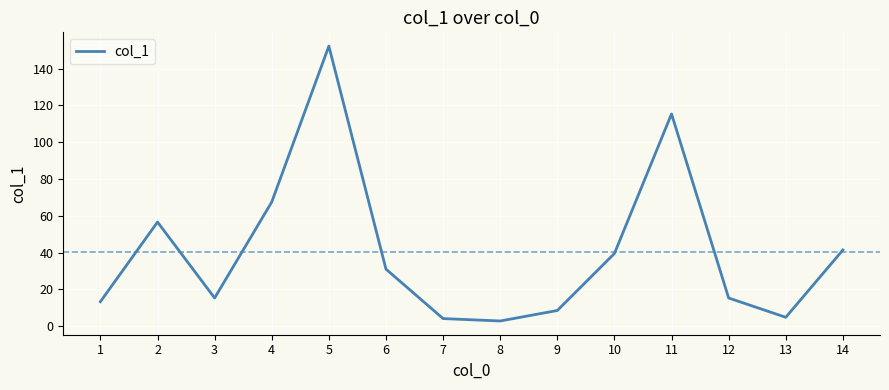

True or false: the data shows 115.4 at 11.

True